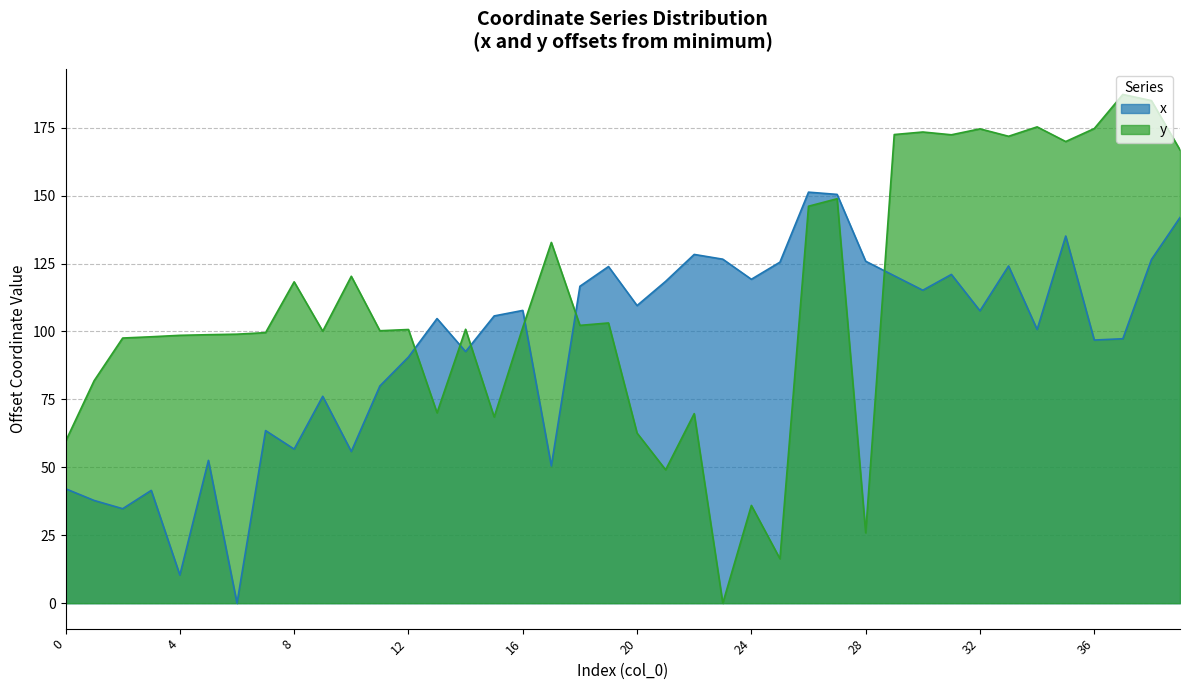

True or false: x and y intersect in this chart.

True